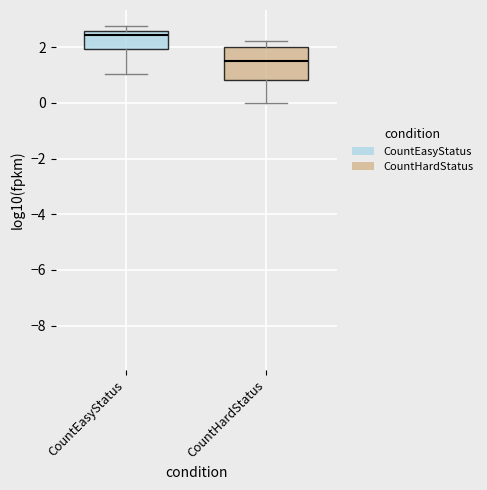

Reading left to right, transcribe this box plot: for each box, give where its median line is, the range the box spans, and where its two whiskers end, as read against the y-axis. The values are not printed on the chart, so give them approximately, as read against the axis.

CountEasyStatus: median 2.4, box 2.0 to 2.6, whiskers 1.0 to 2.8
CountHardStatus: median 1.4, box 0.8 to 2.0, whiskers 0.0 to 2.2